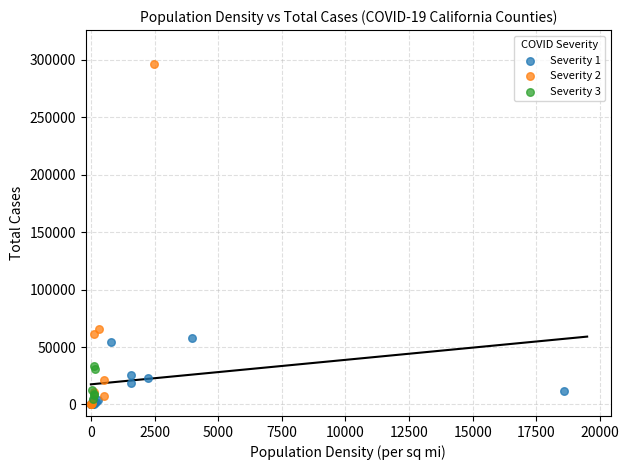

Which series has the largest Y range (max minus min)?

Severity 2